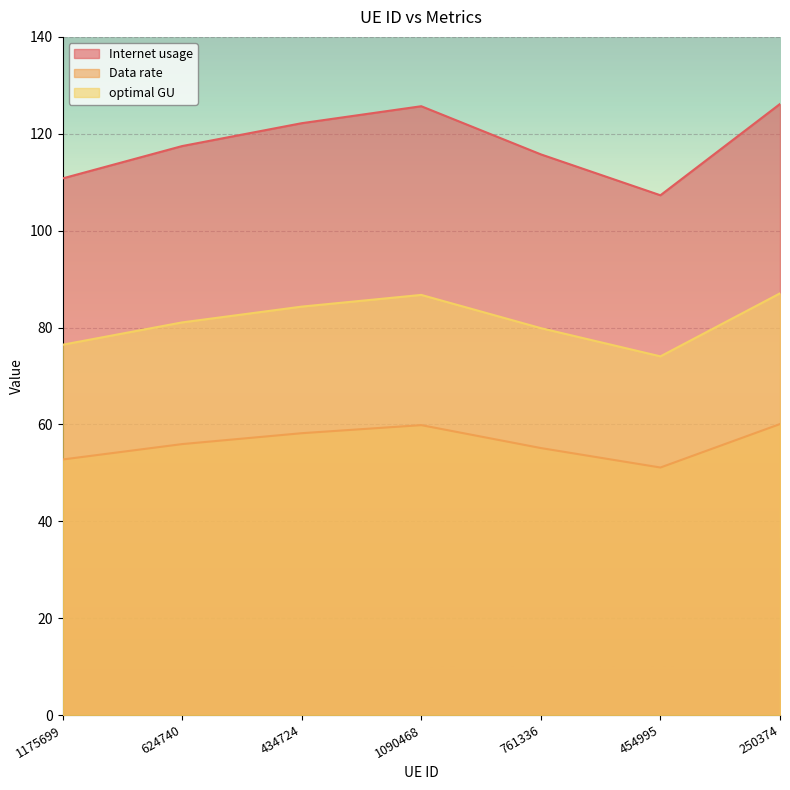

List the labels in order of Data rate value, largest first.

250374, 1090468, 434724, 624740, 761336, 1175699, 454995